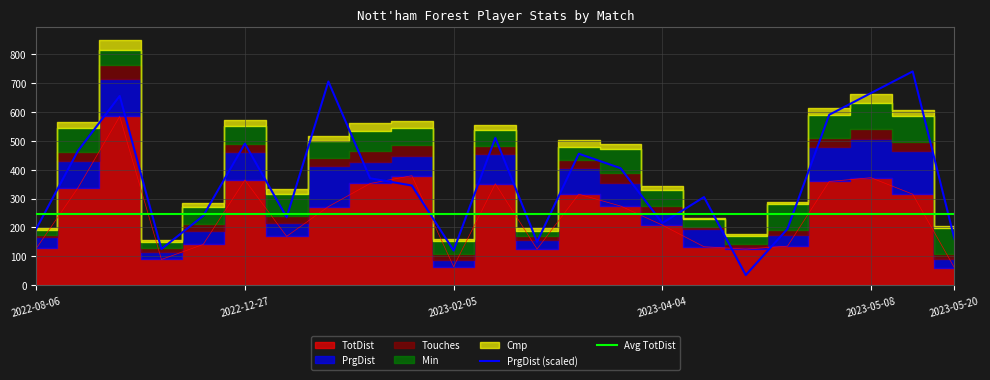

Reading left to right, what are all the values shown in this chart?

TotDist: 2022-08-06=127	2022-08-14=337	2022-08-20=584	2022-10-15=89	2022-10-18=141	2022-12-27=364	2023-01-01=169	2023-01-04=272	2023-01-14=352	2023-01-21=379	2023-02-05=64	2023-02-11=351	2023-02-18=125	2023-03-11=315	2023-04-01=274	2023-04-04=208	2023-04-08=133	2023-04-16=125	2023-04-22=135	2023-04-29=359	2023-05-08=372	2023-05-13=315	2023-05-20=60
PrgDist: 2022-08-06=39	2022-08-14=93	2022-08-20=131	2022-10-15=25	2022-10-18=48	2022-12-27=98	2023-01-01=47	2023-01-04=141	2023-01-14=74	2023-01-21=69	2023-02-05=24	2023-02-11=102	2023-02-18=30	2023-03-11=91	2023-04-01=81	2023-04-04=43	2023-04-08=61	2023-04-16=7	2023-04-22=39	2023-04-29=118	2023-05-08=133	2023-05-13=148	2023-05-20=32
Touches: 2022-08-06=9	2022-08-14=32	2022-08-20=46	2022-10-15=14	2022-10-18=22	2022-12-27=27	2023-01-01=24	2023-01-04=28	2023-01-14=39	2023-01-21=36	2023-02-05=21	2023-02-11=29	2023-02-18=15	2023-03-11=29	2023-04-01=32	2023-04-04=23	2023-04-08=8	2023-04-16=12	2023-04-22=18	2023-04-29=33	2023-05-08=37	2023-05-13=32	2023-05-20=17
Min: 2022-08-06=16	2022-08-14=83	2022-08-20=54	2022-10-15=21	2022-10-18=60	2022-12-27=62	2023-01-01=77	2023-01-04=59	2023-01-14=69	2023-01-21=59	2023-02-05=45	2023-02-11=55	2023-02-18=19	2023-03-11=45	2023-04-01=85	2023-04-04=55	2023-04-08=26	2023-04-16=26	2023-04-22=90	2023-04-29=80	2023-05-08=90	2023-05-13=90	2023-05-20=90
Cmp: 2022-08-06=7	2022-08-14=20	2022-08-20=35	2022-10-15=9	2022-10-18=12	2022-12-27=21	2023-01-01=15	2023-01-04=15	2023-01-14=28	2023-01-21=24	2023-02-05=7	2023-02-11=19	2023-02-18=9	2023-03-11=22	2023-04-01=17	2023-04-04=15	2023-04-08=6	2023-04-16=6	2023-04-22=7	2023-04-29=23	2023-05-08=29	2023-05-13=20	2023-05-20=5